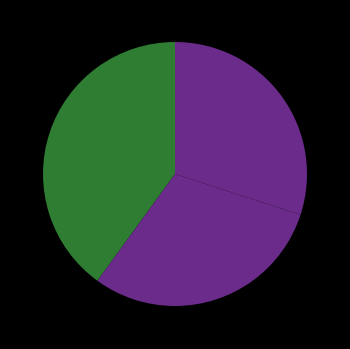

How many segments does this pie chart have?

4